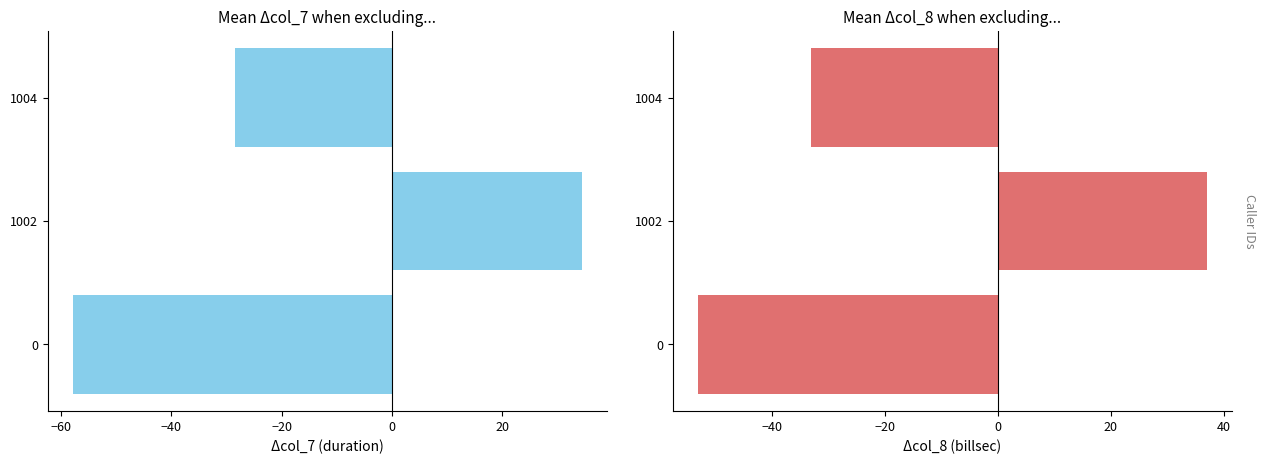

What is the maximum value shown in the chart?

37.0